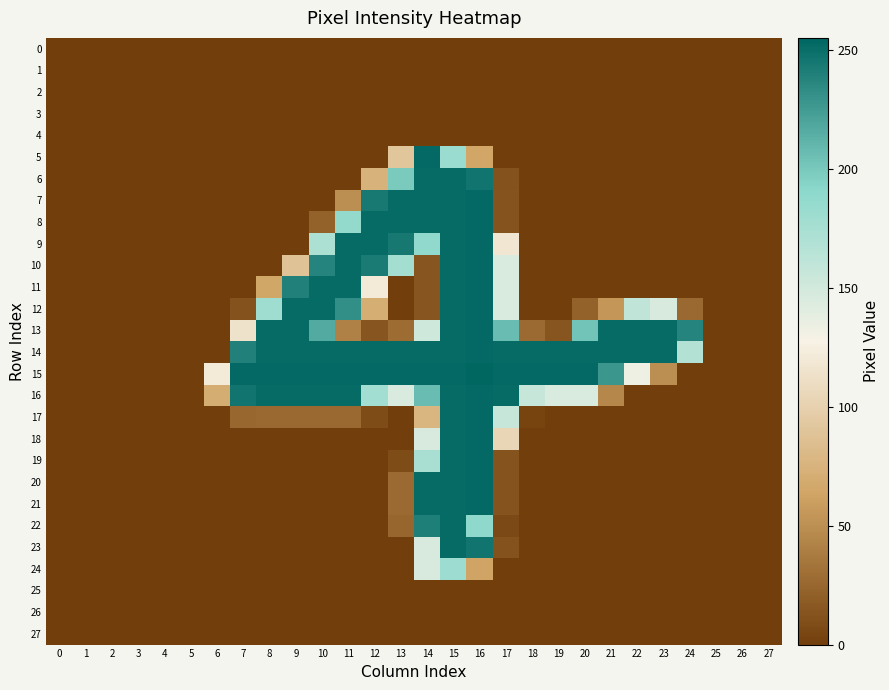

Reading right to left, extract all data points from this chart.

0: 27=0	26=0	25=0	24=0	23=0	22=0	21=0	20=0	19=0	18=0	17=0	16=0	15=0	14=0	13=0	12=0	11=0	10=0	9=0	8=0	7=0	6=0	5=0	4=0	3=0	2=0	1=0	0=0
1: 27=0	26=0	25=0	24=0	23=0	22=0	21=0	20=0	19=0	18=0	17=0	16=0	15=0	14=0	13=0	12=0	11=0	10=0	9=0	8=0	7=0	6=0	5=0	4=0	3=0	2=0	1=0	0=0
2: 27=0	26=0	25=0	24=0	23=0	22=0	21=0	20=0	19=0	18=0	17=0	16=0	15=0	14=0	13=0	12=0	11=0	10=0	9=0	8=0	7=0	6=0	5=0	4=0	3=0	2=0	1=0	0=0
3: 27=0	26=0	25=0	24=0	23=0	22=0	21=0	20=0	19=0	18=0	17=0	16=0	15=0	14=0	13=0	12=0	11=0	10=0	9=0	8=0	7=0	6=0	5=0	4=0	3=0	2=0	1=0	0=0
4: 27=0	26=0	25=0	24=0	23=0	22=0	21=0	20=0	19=0	18=0	17=0	16=0	15=0	14=0	13=0	12=0	11=0	10=0	9=0	8=0	7=0	6=0	5=0	4=0	3=0	2=0	1=0	0=0
5: 27=0	26=0	25=0	24=0	23=0	22=0	21=0	20=0	19=0	18=0	17=0	16=64	15=183	14=253	13=91	12=0	11=0	10=0	9=0	8=0	7=0	6=0	5=0	4=0	3=0	2=0	1=0	0=0
6: 27=0	26=0	25=0	24=0	23=0	22=0	21=0	20=0	19=0	18=0	17=12	16=247	15=252	14=252	13=199	12=74	11=0	10=0	9=0	8=0	7=0	6=0	5=0	4=0	3=0	2=0	1=0	0=0
7: 27=0	26=0	25=0	24=0	23=0	22=0	21=0	20=0	19=0	18=0	17=13	16=253	15=252	14=252	13=252	12=244	11=49	10=0	9=0	8=0	7=0	6=0	5=0	4=0	3=0	2=0	1=0	0=0
8: 27=0	26=0	25=0	24=0	23=0	22=0	21=0	20=0	19=0	18=0	17=13	16=253	15=252	14=252	13=252	12=252	11=187	10=22	9=0	8=0	7=0	6=0	5=0	4=0	3=0	2=0	1=0	0=0
9: 27=0	26=0	25=0	24=0	23=0	22=0	21=0	20=0	19=0	18=0	17=118	16=253	15=252	14=189	13=245	12=252	11=252	10=172	9=0	8=0	7=0	6=0	5=0	4=0	3=0	2=0	1=0	0=0
10: 27=0	26=0	25=0	24=0	23=0	22=0	21=0	20=0	19=0	18=0	17=145	16=253	15=252	14=14	13=177	12=243	11=252	10=238	9=88	8=0	7=0	6=0	5=0	4=0	3=0	2=0	1=0	0=0
11: 27=0	26=0	25=0	24=0	23=0	22=0	21=0	20=0	19=0	18=0	17=145	16=253	15=252	14=14	13=0	12=121	11=252	10=252	9=240	8=65	7=0	6=0	5=0	4=0	3=0	2=0	1=0	0=0
12: 27=0	26=0	25=0	24=26	23=146	22=160	21=55	20=22	19=0	18=0	17=145	16=253	15=252	14=14	13=0	12=71	11=232	10=252	9=252	8=180	7=12	6=0	5=0	4=0	3=0	2=0	1=0	0=0
13: 27=0	26=0	25=0	24=238	23=252	22=252	21=252	20=203	19=14	18=27	17=207	16=253	15=252	14=152	13=28	12=14	11=41	10=217	9=252	8=252	7=114	6=0	5=0	4=0	3=0	2=0	1=0	0=0
14: 27=0	26=0	25=0	24=168	23=252	22=252	21=252	20=252	19=252	18=252	17=252	16=253	15=252	14=252	13=252	12=252	11=252	10=252	9=252	8=252	7=240	6=0	5=0	4=0	3=0	2=0	1=0	0=0
15: 27=0	26=0	25=0	24=0	23=49	22=133	21=228	20=253	19=253	18=253	17=253	16=255	15=253	14=253	13=253	12=253	11=253	10=253	9=253	8=253	7=253	6=121	5=0	4=0	3=0	2=0	1=0	0=0
16: 27=0	26=0	25=0	24=0	23=0	22=0	21=45	20=145	19=145	18=156	17=252	16=253	15=252	14=207	13=145	12=178	11=252	10=252	9=252	8=252	7=247	6=70	5=0	4=0	3=0	2=0	1=0	0=0
17: 27=0	26=0	25=0	24=0	23=0	22=0	21=0	20=0	19=0	18=3	17=156	16=253	15=252	14=77	13=0	12=8	11=26	10=26	9=26	8=26	7=25	6=0	5=0	4=0	3=0	2=0	1=0	0=0
18: 27=0	26=0	25=0	24=0	23=0	22=0	21=0	20=0	19=0	18=0	17=104	16=253	15=252	14=146	13=0	12=0	11=0	10=0	9=0	8=0	7=0	6=0	5=0	4=0	3=0	2=0	1=0	0=0
19: 27=0	26=0	25=0	24=0	23=0	22=0	21=0	20=0	19=0	18=0	17=13	16=253	15=252	14=174	13=8	12=0	11=0	10=0	9=0	8=0	7=0	6=0	5=0	4=0	3=0	2=0	1=0	0=0
20: 27=0	26=0	25=0	24=0	23=0	22=0	21=0	20=0	19=0	18=0	17=13	16=253	15=252	14=252	13=27	12=0	11=0	10=0	9=0	8=0	7=0	6=0	5=0	4=0	3=0	2=0	1=0	0=0
21: 27=0	26=0	25=0	24=0	23=0	22=0	21=0	20=0	19=0	18=0	17=13	16=253	15=252	14=252	13=27	12=0	11=0	10=0	9=0	8=0	7=0	6=0	5=0	4=0	3=0	2=0	1=0	0=0
22: 27=0	26=0	25=0	24=0	23=0	22=0	21=0	20=0	19=0	18=0	17=6	16=190	15=252	14=241	13=24	12=0	11=0	10=0	9=0	8=0	7=0	6=0	5=0	4=0	3=0	2=0	1=0	0=0
23: 27=0	26=0	25=0	24=0	23=0	22=0	21=0	20=0	19=0	18=0	17=12	16=247	15=252	14=146	13=0	12=0	11=0	10=0	9=0	8=0	7=0	6=0	5=0	4=0	3=0	2=0	1=0	0=0
24: 27=0	26=0	25=0	24=0	23=0	22=0	21=0	20=0	19=0	18=0	17=0	16=63	15=181	14=146	13=0	12=0	11=0	10=0	9=0	8=0	7=0	6=0	5=0	4=0	3=0	2=0	1=0	0=0
25: 27=0	26=0	25=0	24=0	23=0	22=0	21=0	20=0	19=0	18=0	17=0	16=0	15=0	14=0	13=0	12=0	11=0	10=0	9=0	8=0	7=0	6=0	5=0	4=0	3=0	2=0	1=0	0=0
26: 27=0	26=0	25=0	24=0	23=0	22=0	21=0	20=0	19=0	18=0	17=0	16=0	15=0	14=0	13=0	12=0	11=0	10=0	9=0	8=0	7=0	6=0	5=0	4=0	3=0	2=0	1=0	0=0
27: 27=0	26=0	25=0	24=0	23=0	22=0	21=0	20=0	19=0	18=0	17=0	16=0	15=0	14=0	13=0	12=0	11=0	10=0	9=0	8=0	7=0	6=0	5=0	4=0	3=0	2=0	1=0	0=0